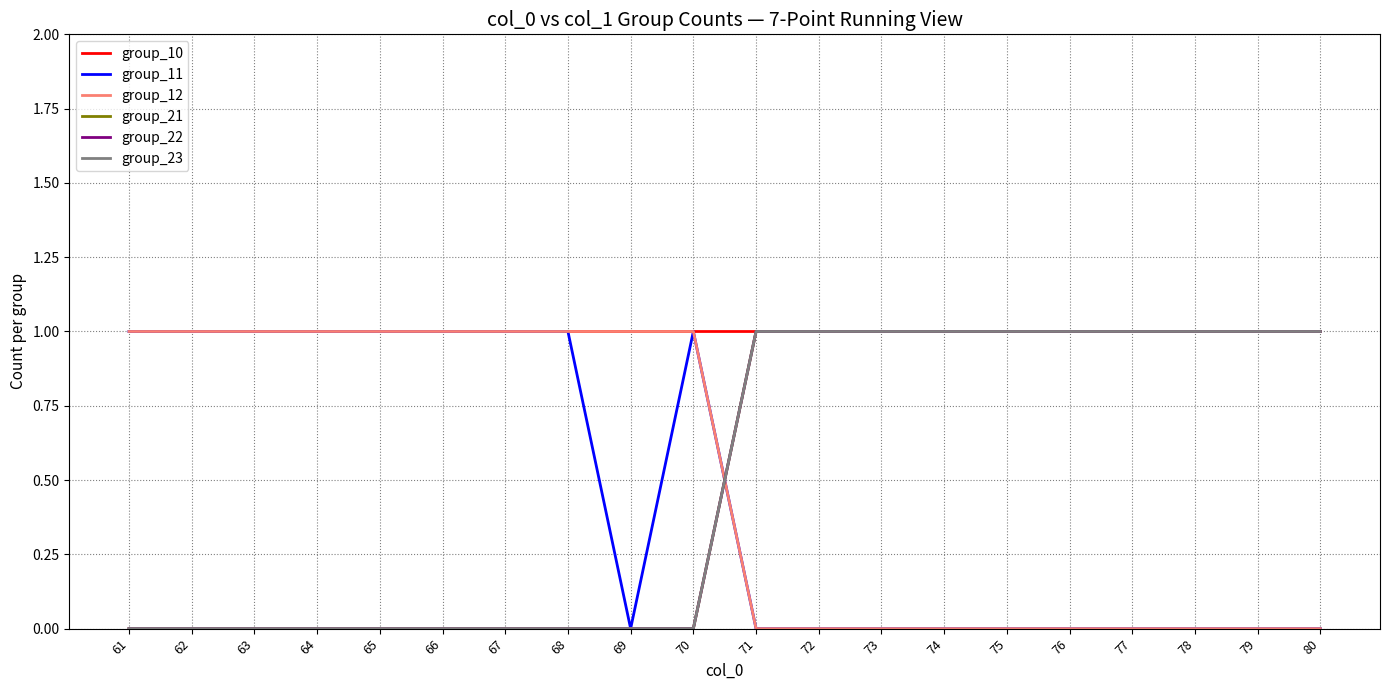

Does the chart have visible grid lines?

Yes